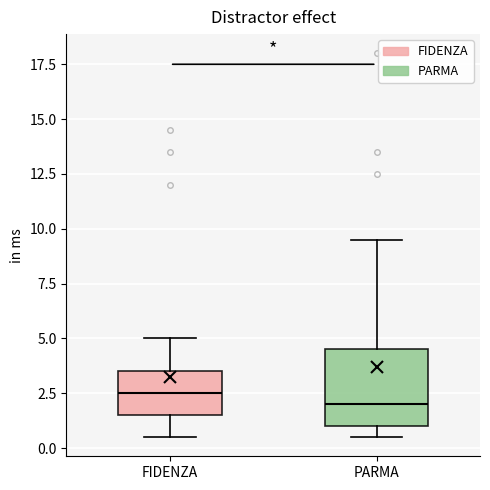

Which box is the tallest, from its lower edge to its upper edge?

PARMA